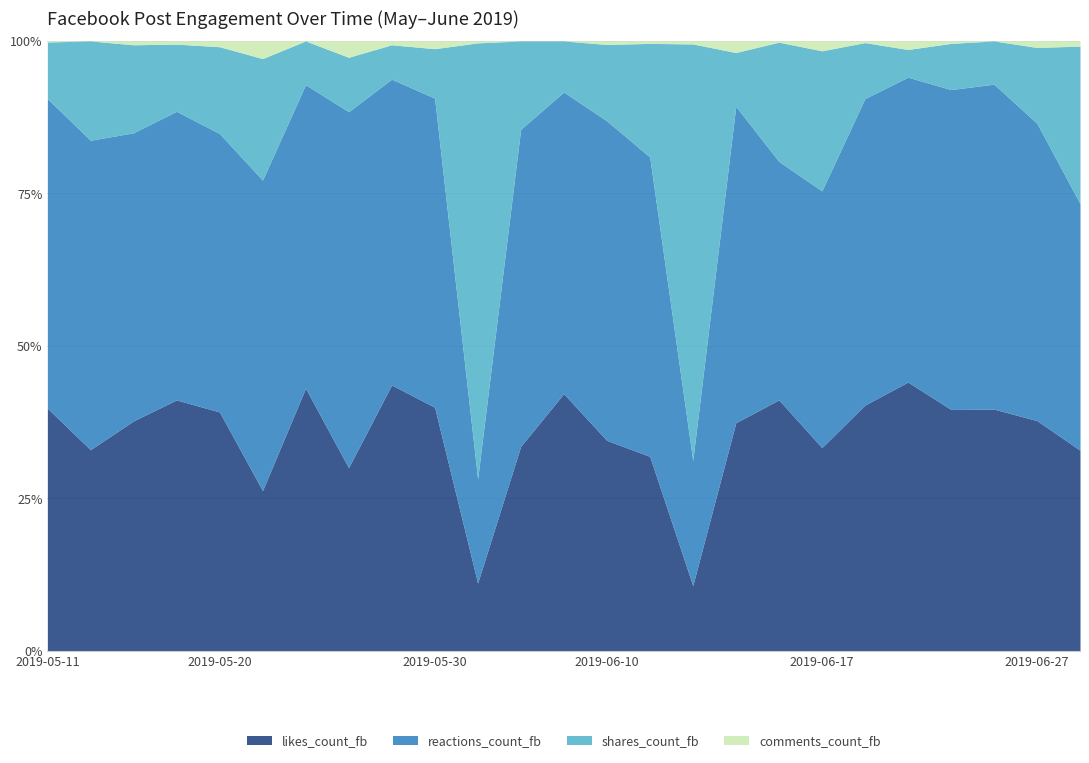

At which category does likes_count_fb reach its first local valley?

2019-05-12